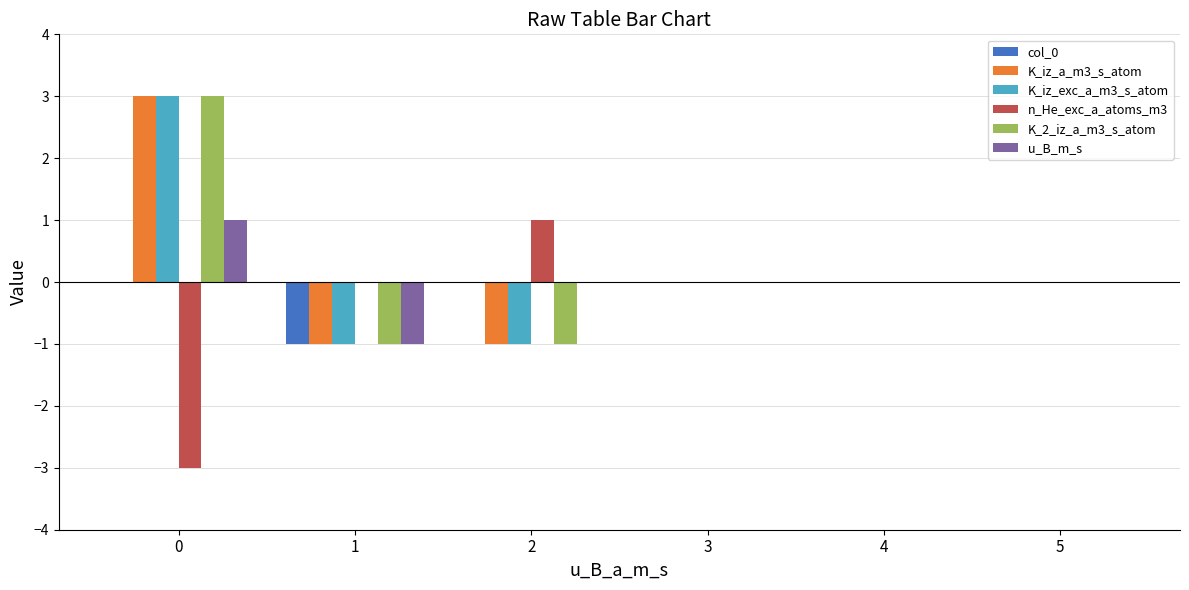

How many groups of bars are there?

6